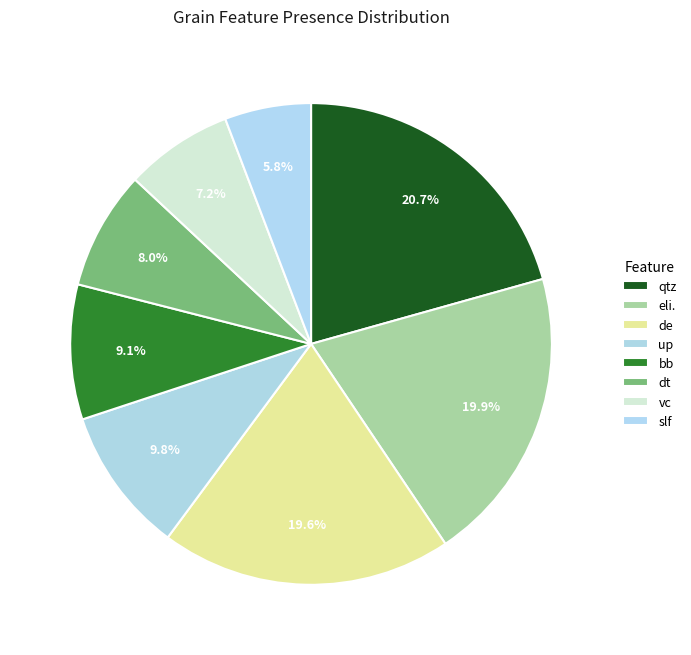

Which category has the smallest portion of the pie?

slf